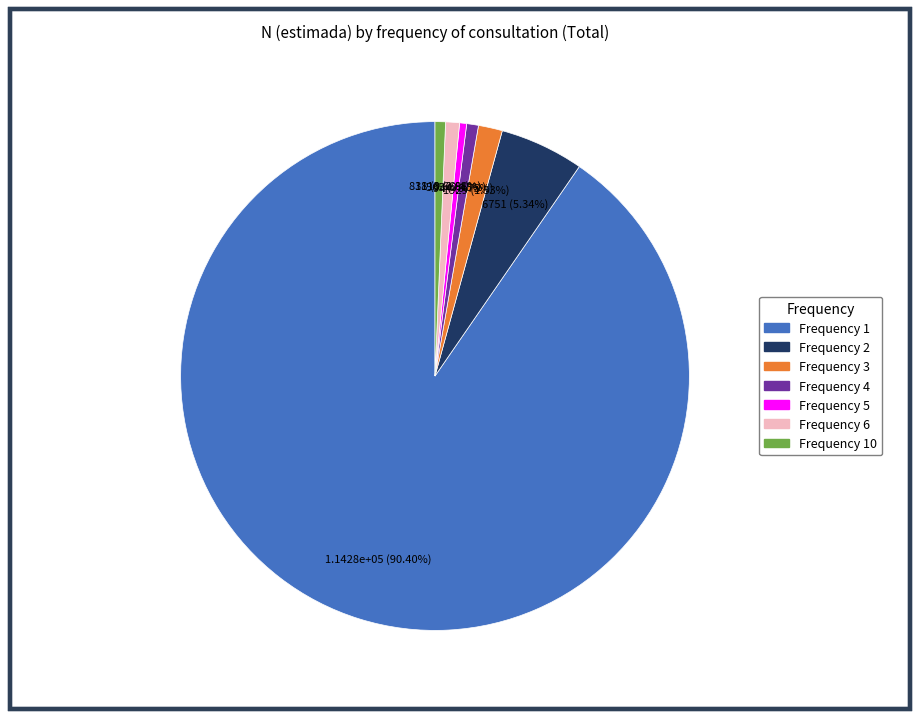

Does any single category account for the majority?

Yes